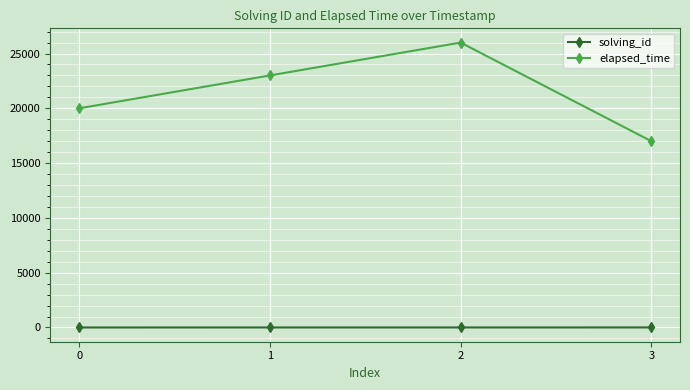

What is the total value across all series at 0?

20001